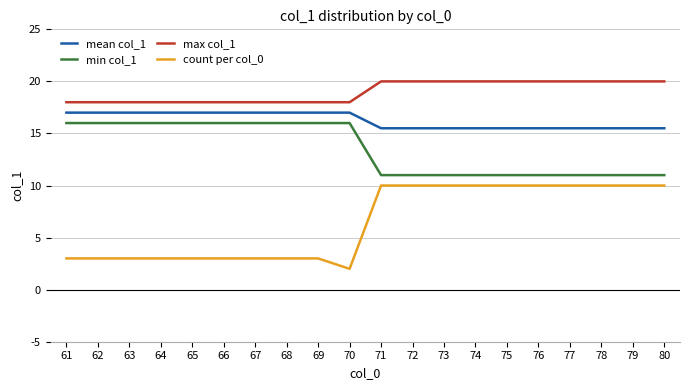

Read the count per col_0 value at 65.

3.0